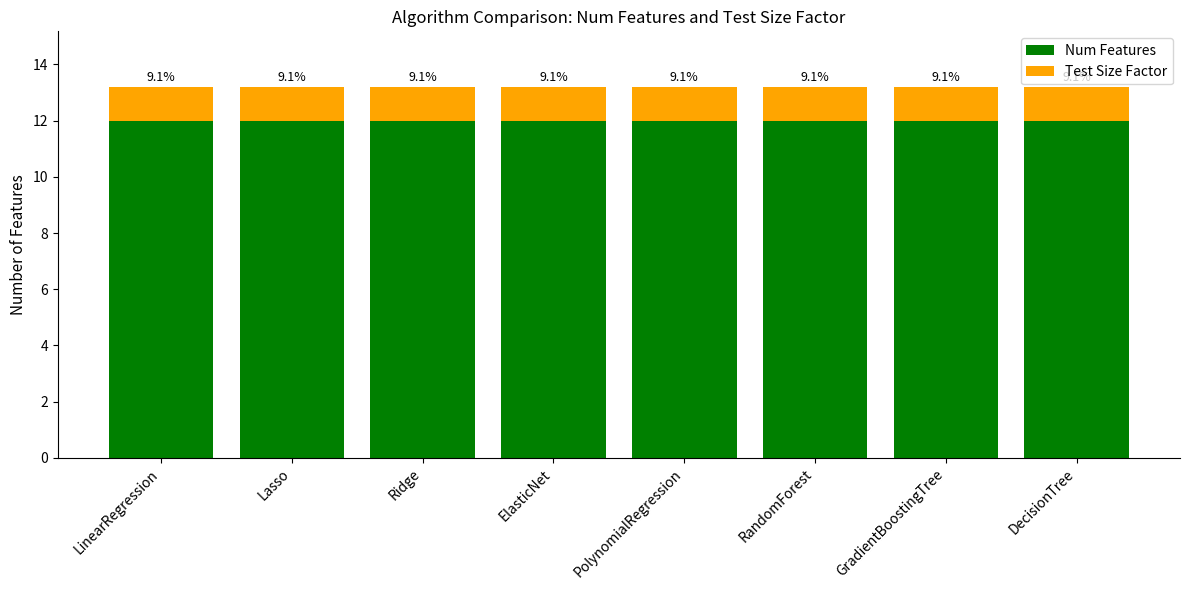

Are the bars grouped side by side (vs. stacked)?

No